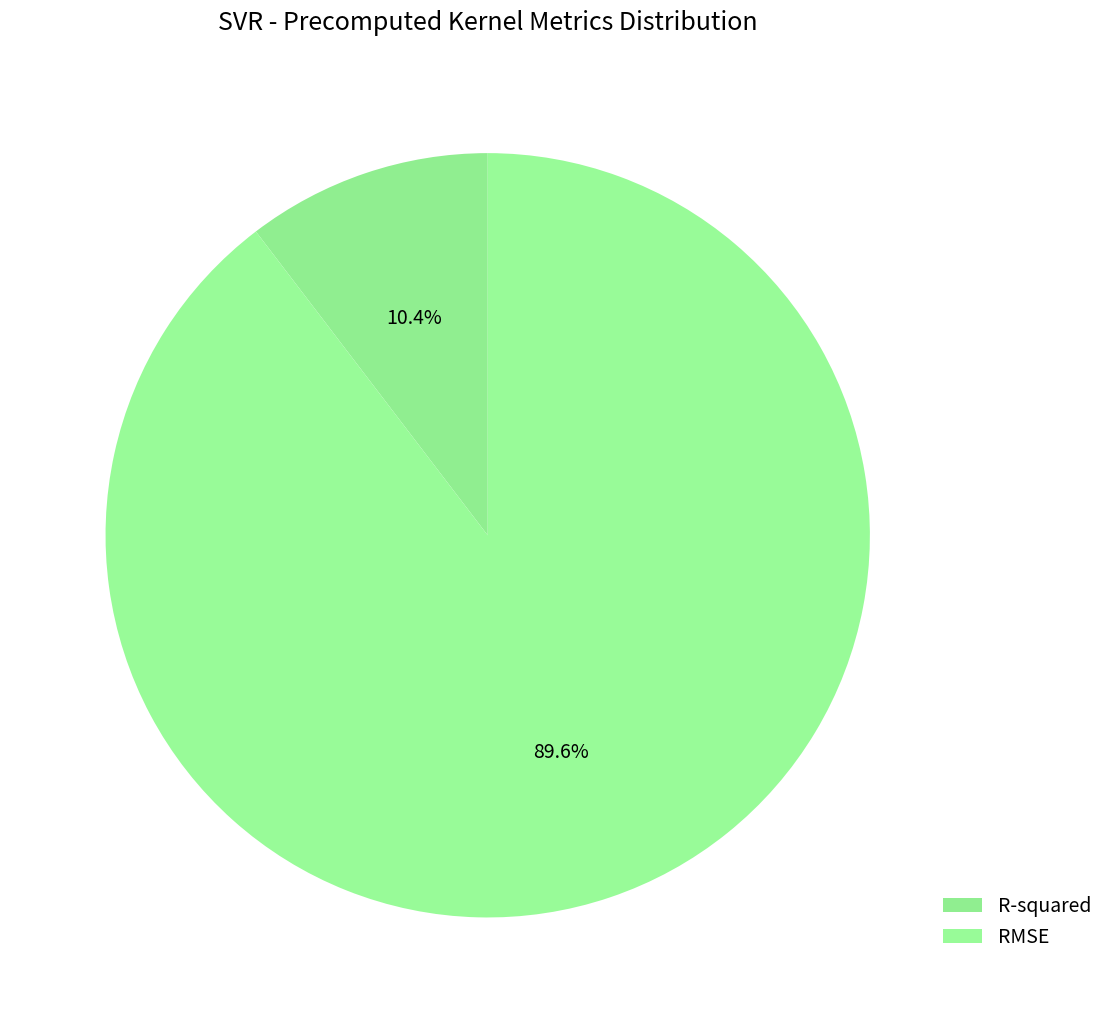

Which has a higher value, RMSE or R-squared?

RMSE